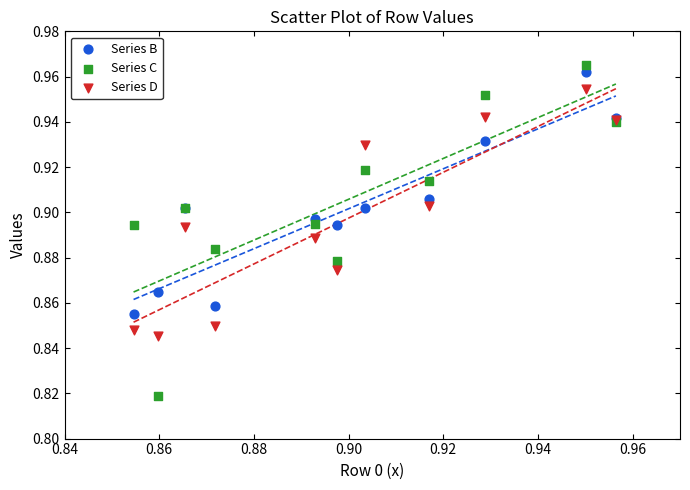

Which series has the widest spread of Y values?

Series C